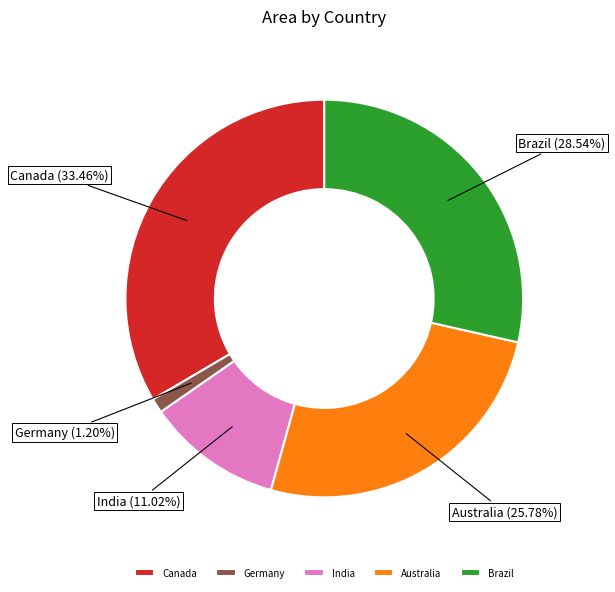

Which slice is the smallest?

Germany